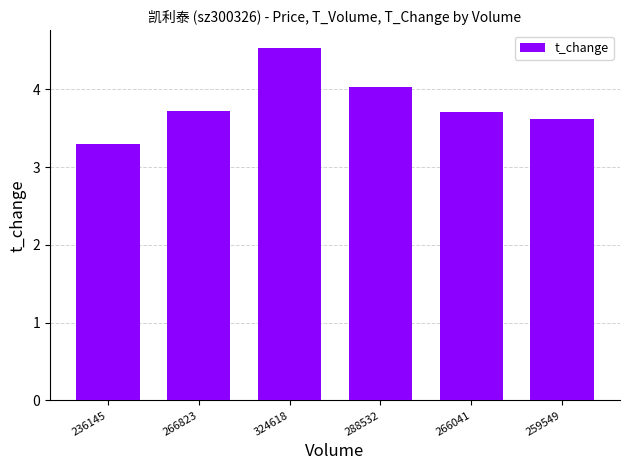

What is the change in value from 324618 to 288532?

-0.5